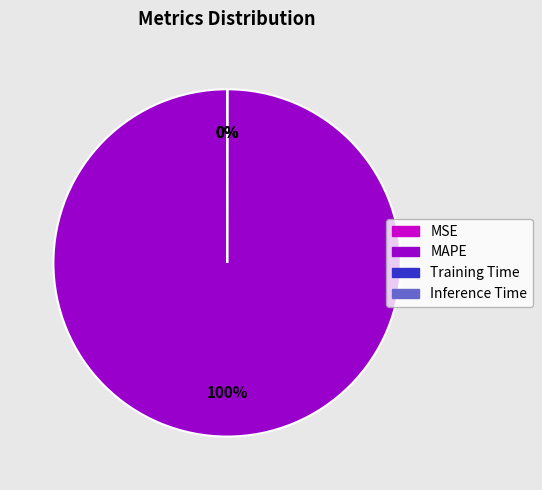

Which category has the biggest portion of the pie?

MAPE